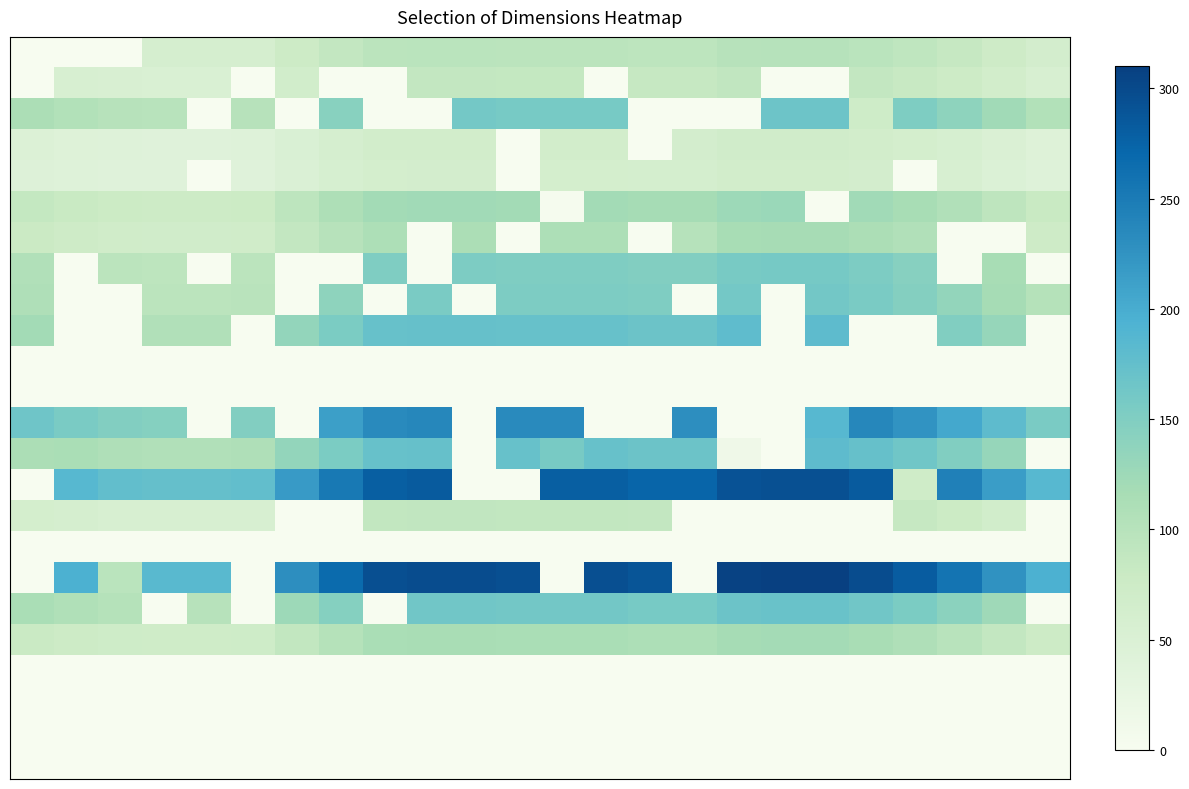

How many series are shown in this chart?

24